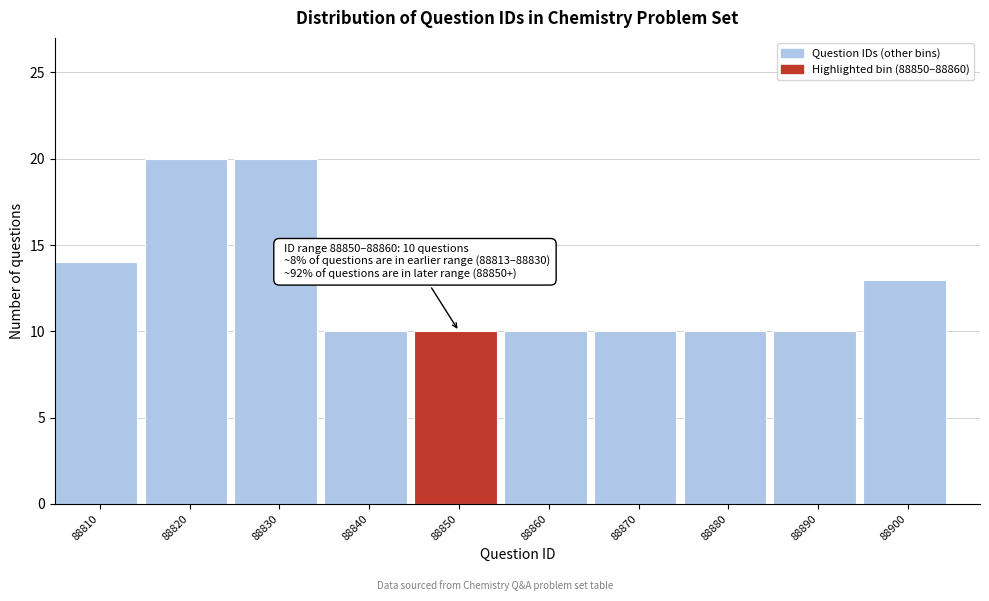

Reading left to right, extract all data points from this chart.

88810=14	88820=20	88830=20	88840=10	88850=10	88860=10	88870=10	88880=10	88890=10	88900=13